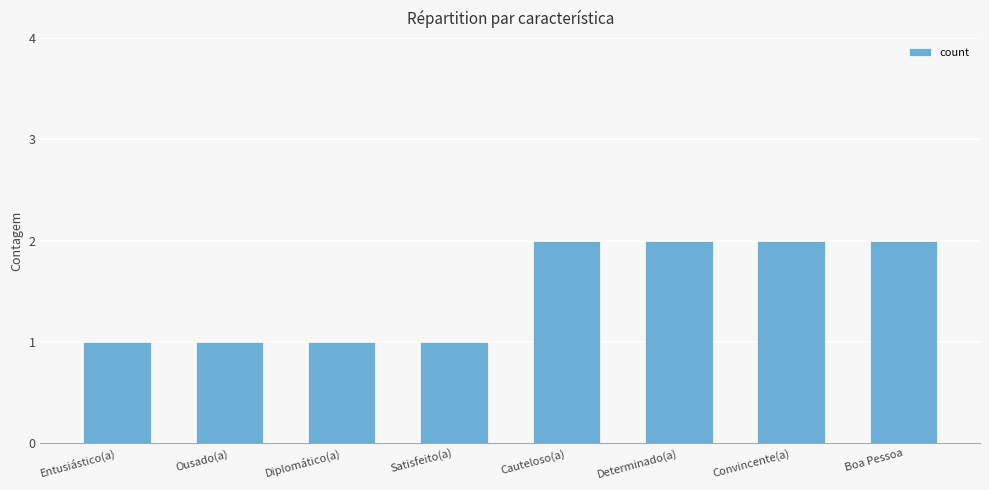

How many data points are less than 2?

4